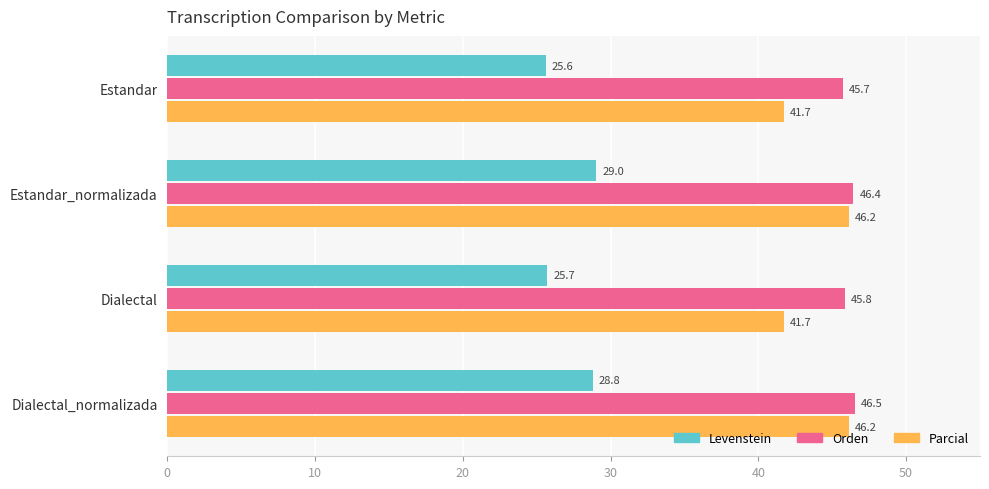

What value does the Levenstein series have at Estandar_normalizada?

29.0